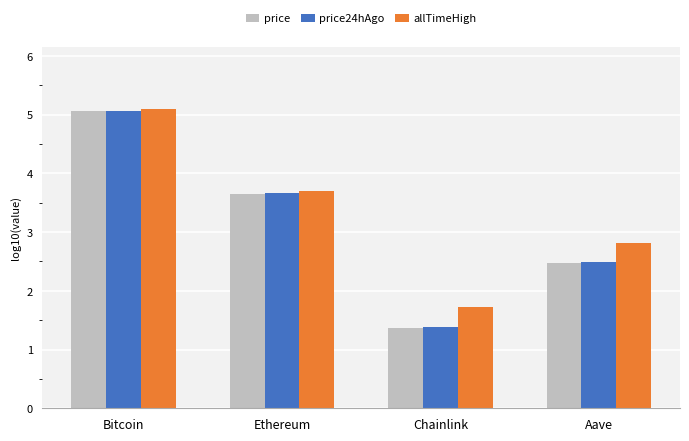

Does the chart contain any negative values?

No